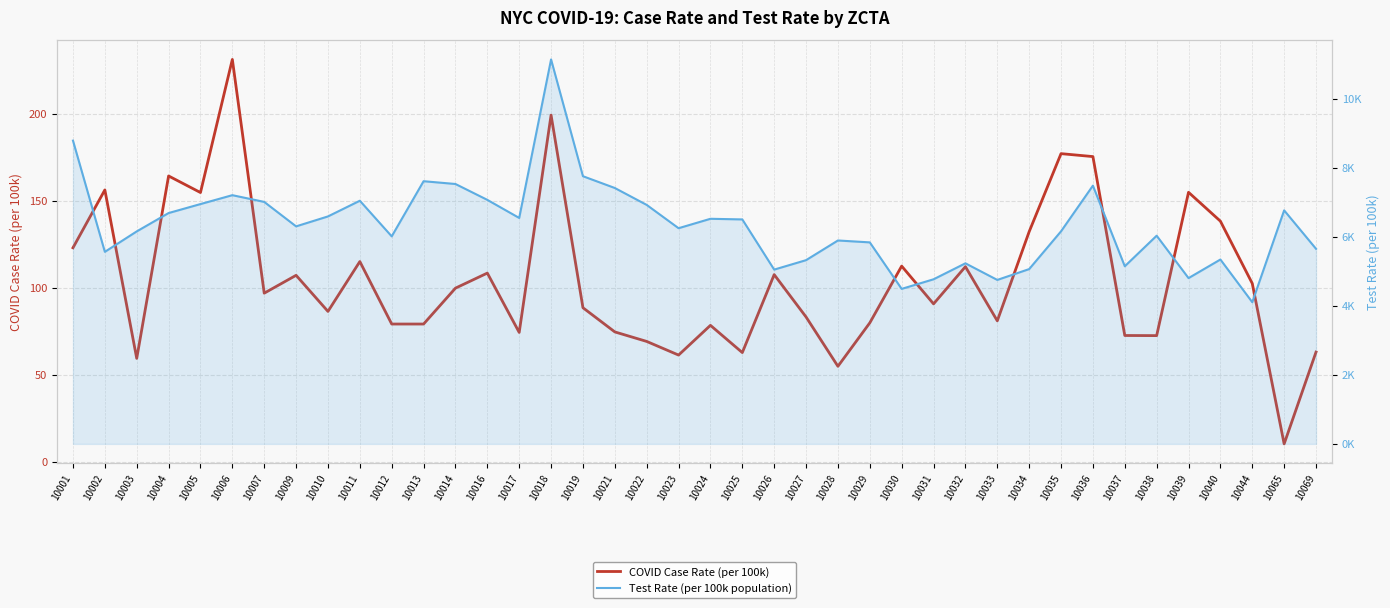

True or false: Test Rate (per 100k population) has more than 0 interior local peaks.

True